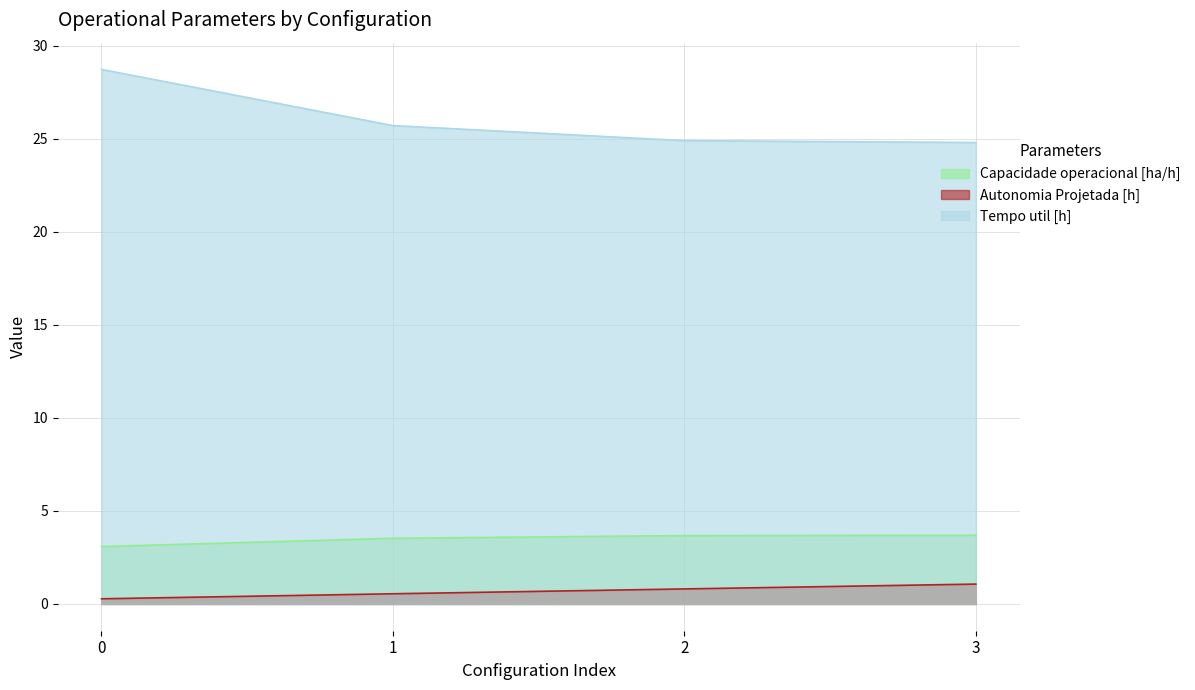

Which series has the widest spread of values?

Tempo util [h]